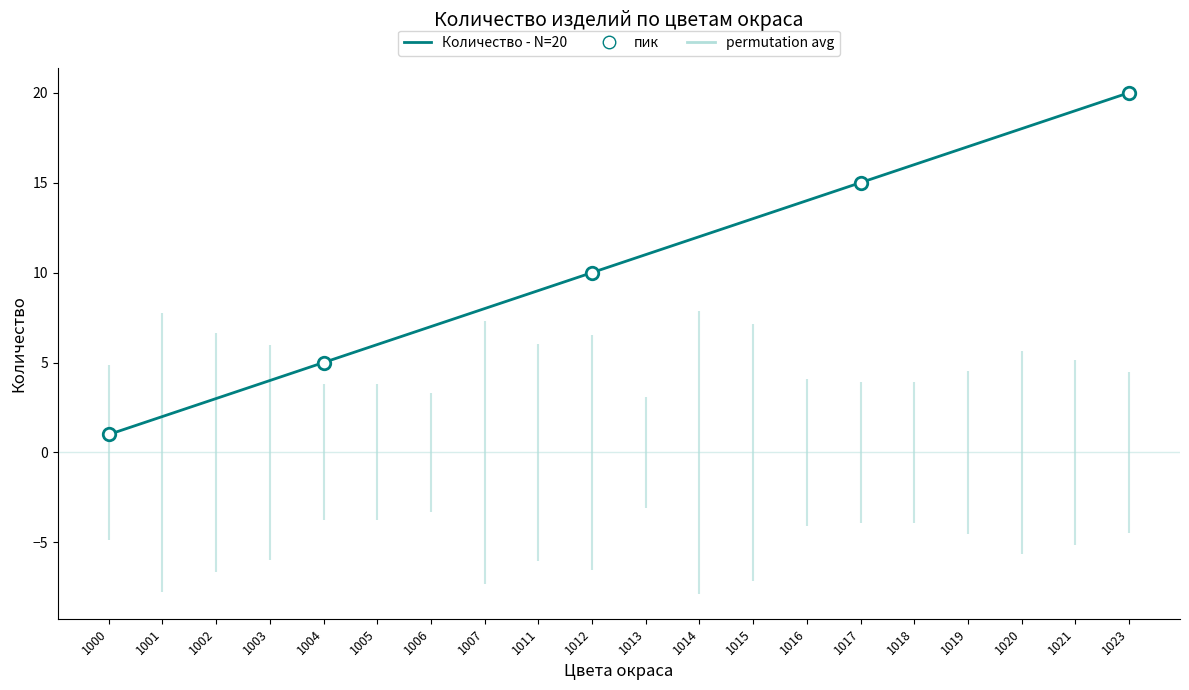

Reading left to right, transcribe all the data shown in this chart.

1	2	3	4	5	6	7	8	9	10	11	12	13	14	15	16	17	18	19	20